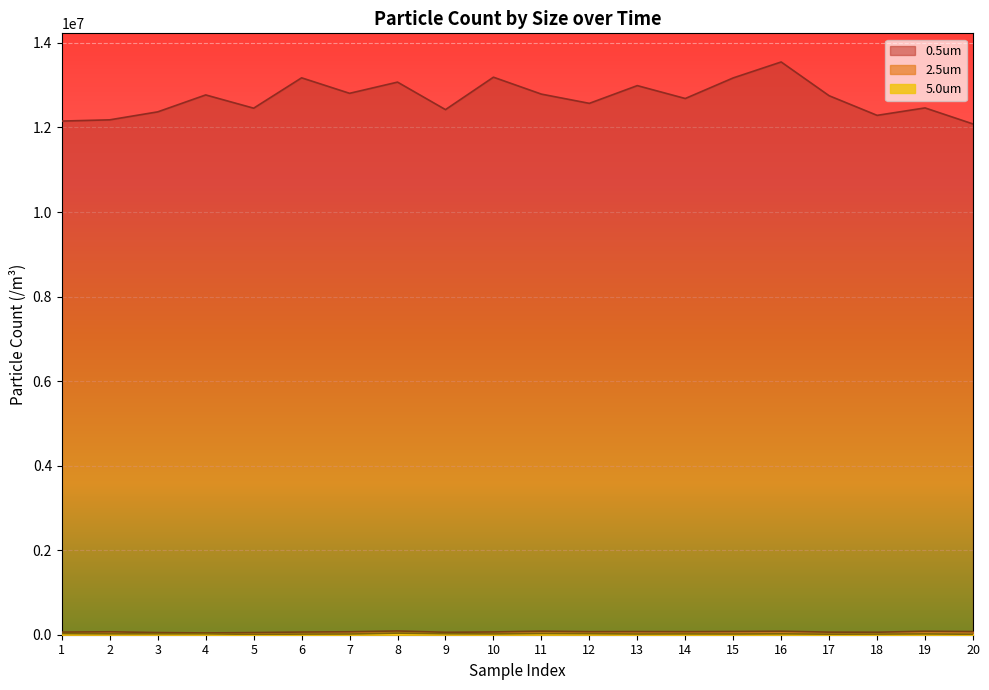

Between 4 and 9, which series saw the biggest shift?

0.5um